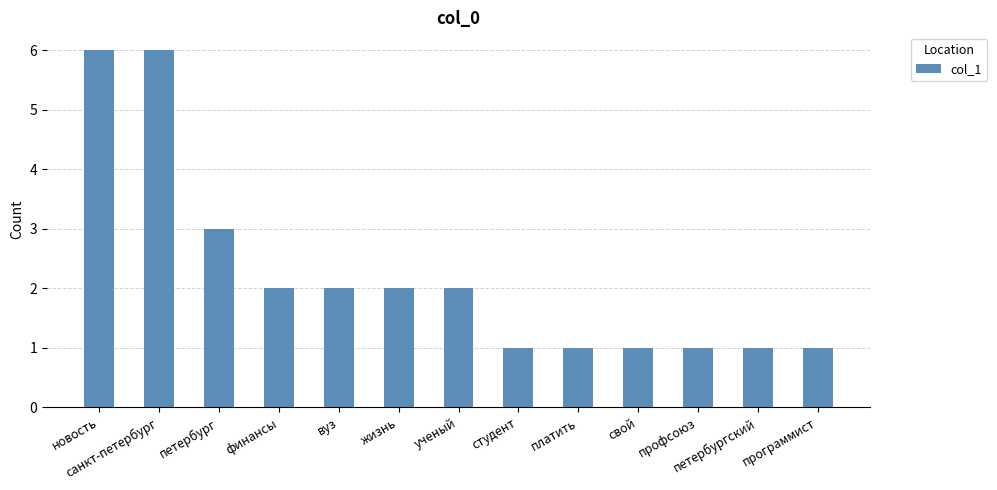

How many distinct data groups are displayed?

1